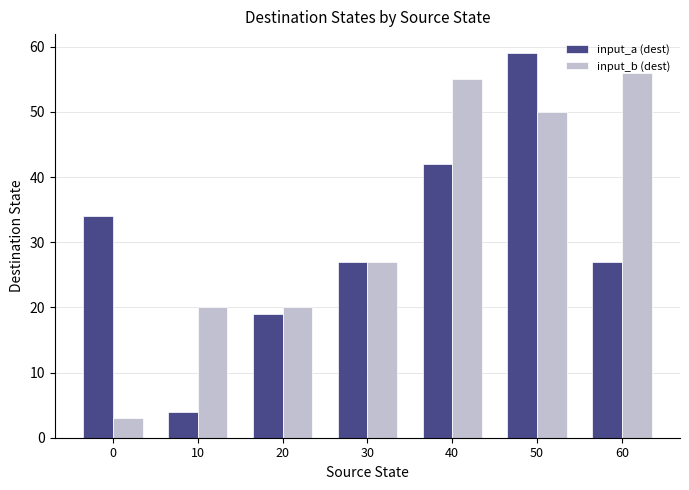

Rank the series by their average value, from highest to lowest.

input_b (dest), input_a (dest)